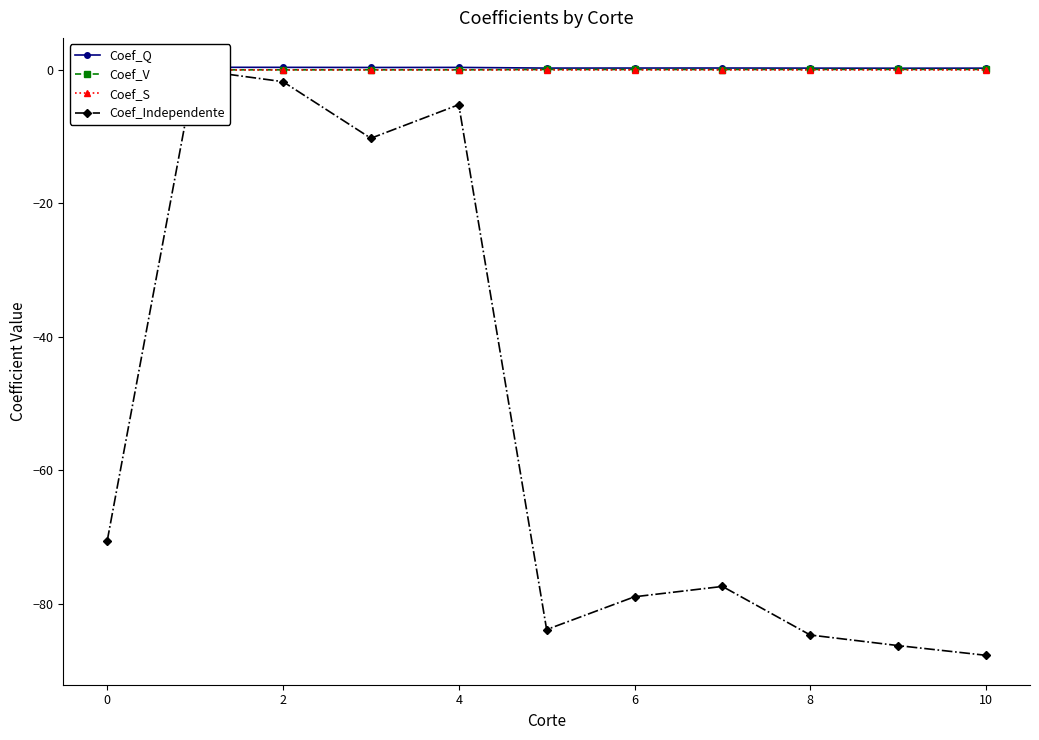

The Coef_S series shows -0.0 at 2. True or false?

True